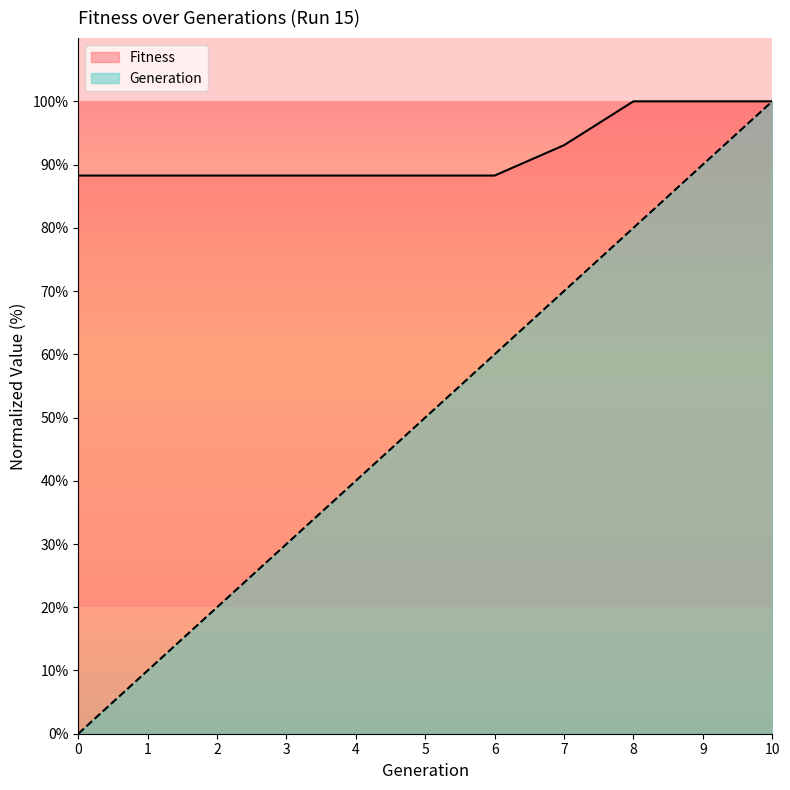

True or false: Fitness and Generation cross at least once.

False